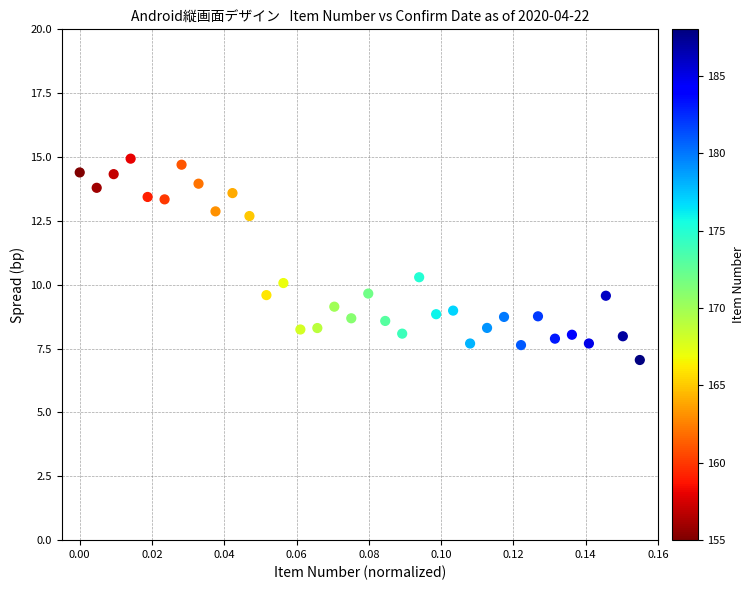

What is the range of Y values (max minus min)?

7.9